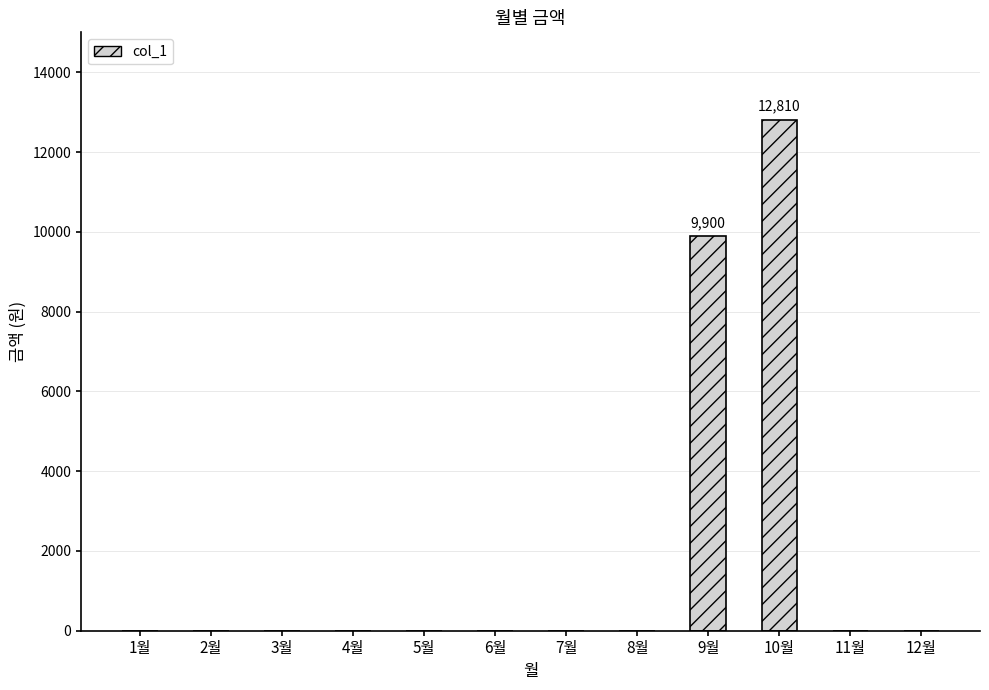

What is the sum of all values?

22710